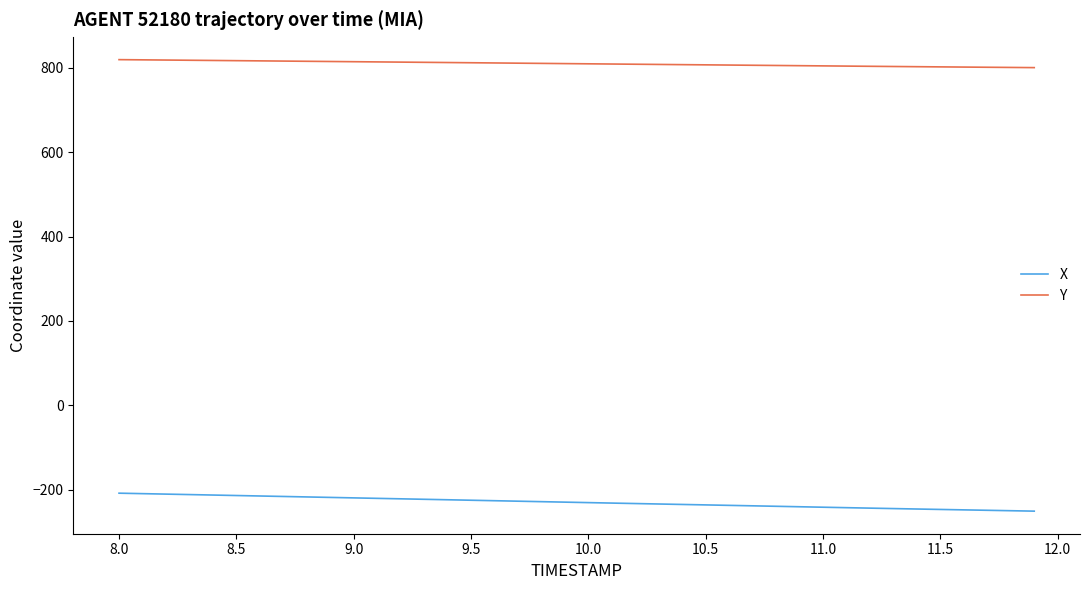

What is the maximum value for X?

-208.3